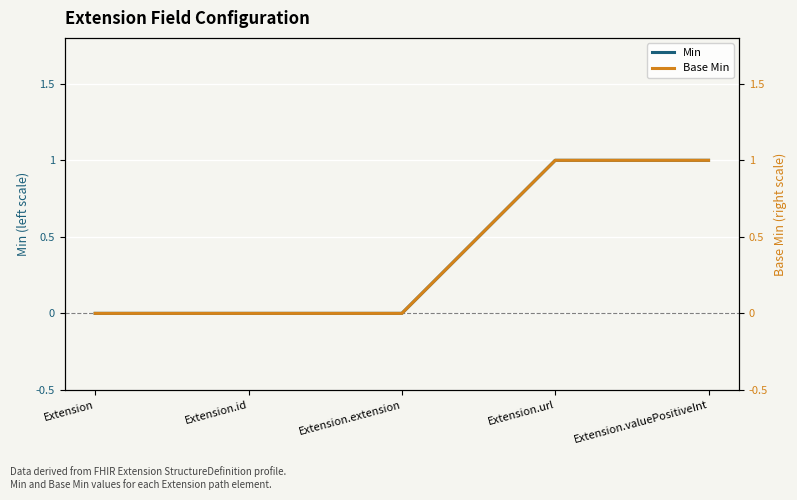

How many data points in Base Min are above 0?

2